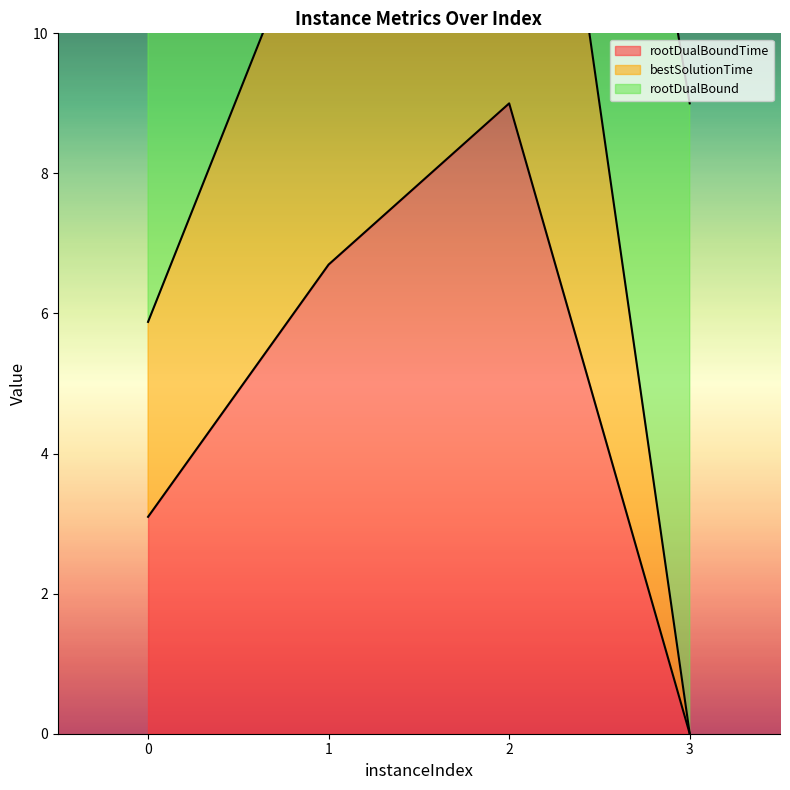

What is the maximum value for rootDualBoundTime?

9.0